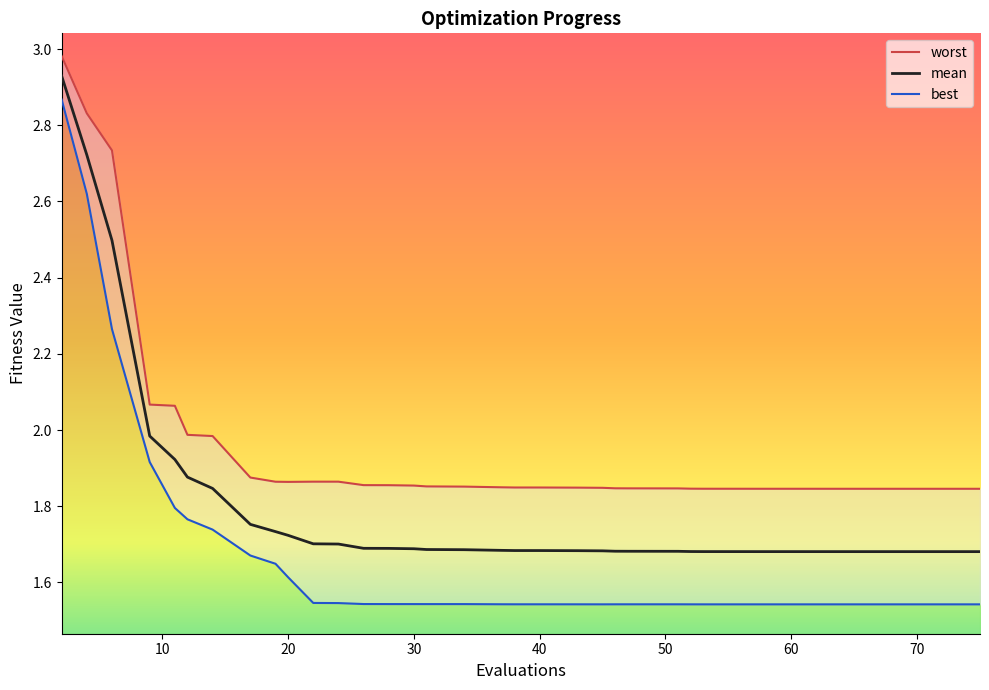

At which label does mean reach its minimum?

75